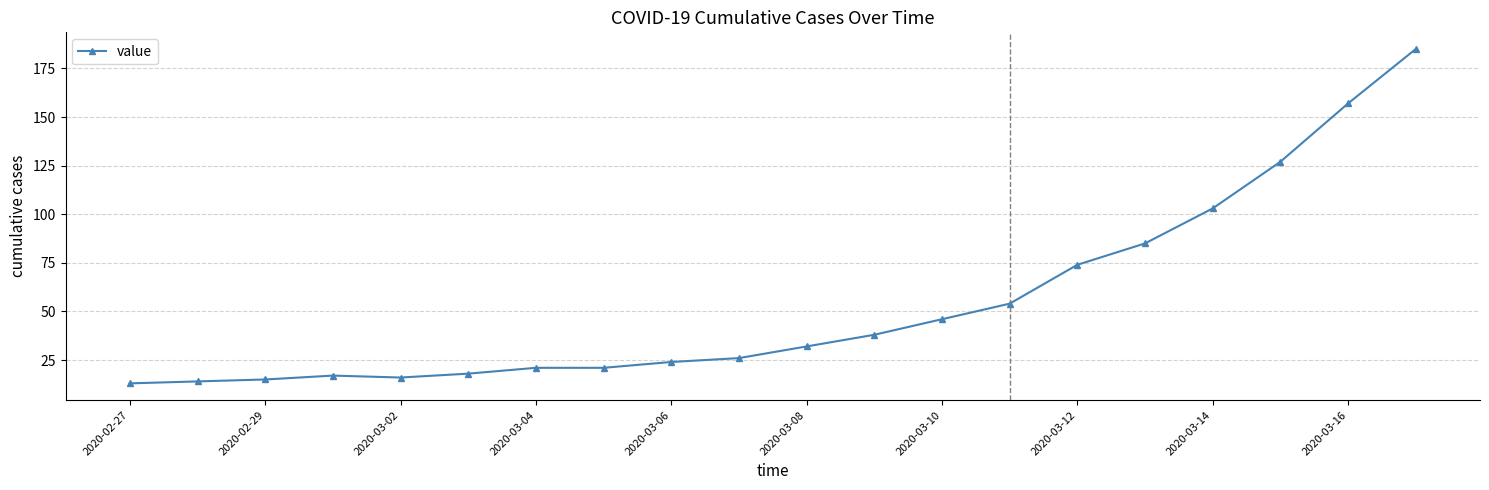

Reading left to right, transcribe all the data shown in this chart.

13	14	15	17	16	18	21	21	24	26	32	38	46	54	74	85	103	127	157	185